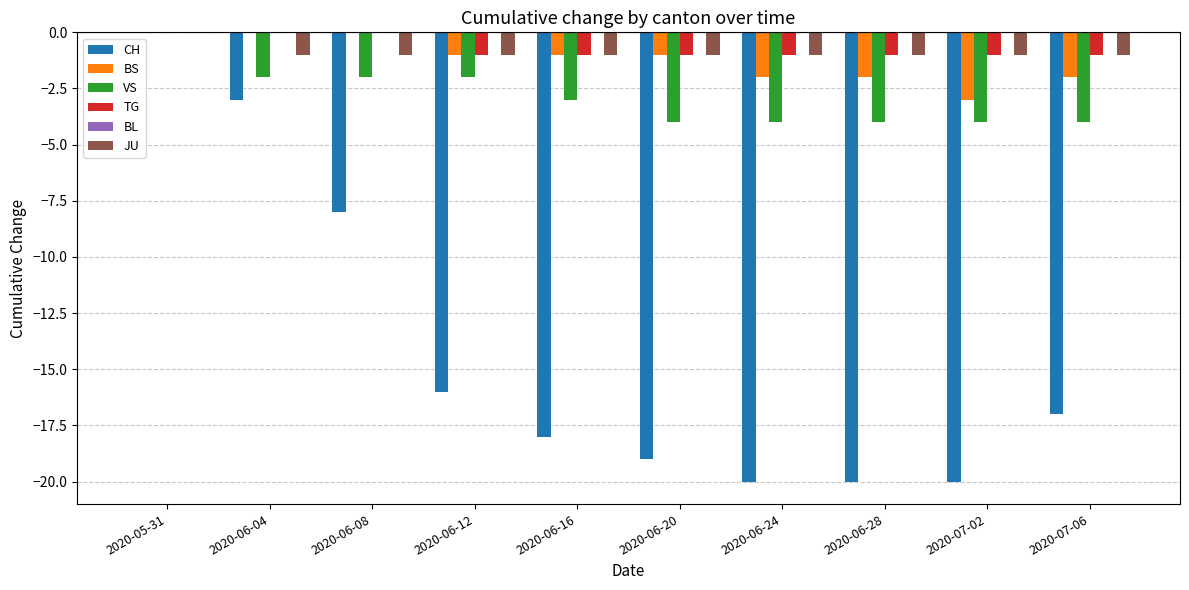

True or false: VS has a value of -4 at 2020-06-12.

False